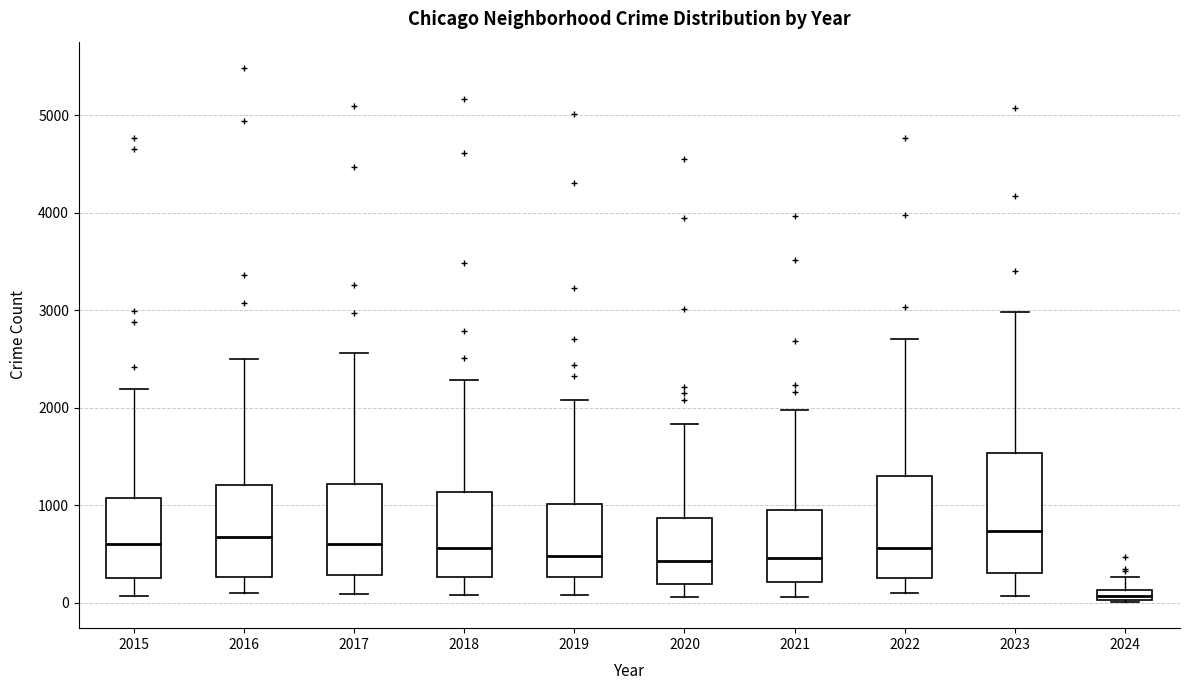

Where is the lower edge of the box at x = 2020 on the y-axis? The values are not printed on the chart, so give them approximately, as read against the axis.

200